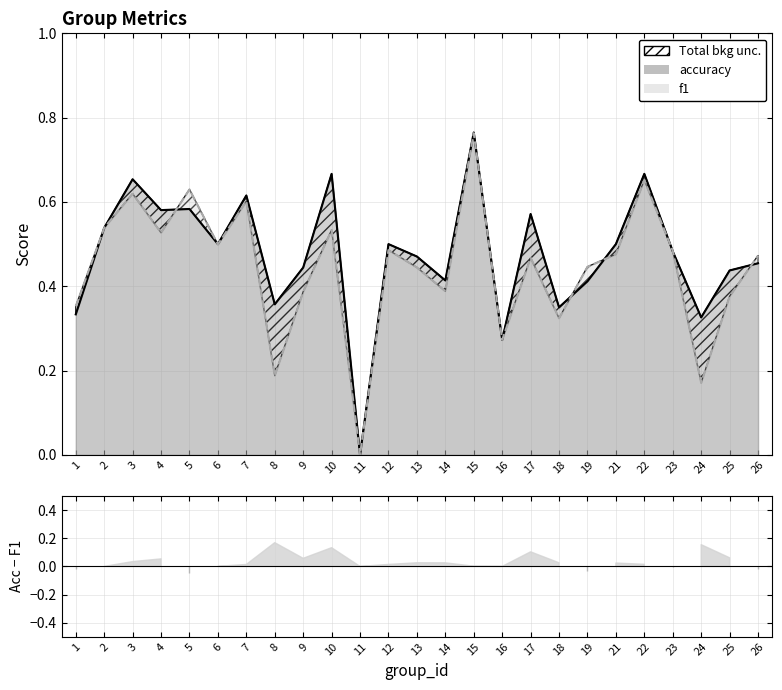

Reading left to right, list all the values displayed in this chart.

accuracy line: 0.3	0.5	0.7	0.6	0.6	0.5	0.6	0.4	0.4	0.7	0.0	0.5	0.5	0.4	0.8	0.3	0.6	0.3	0.4	0.5	0.7	0.5	0.3	0.4	0.5
f1 line: 0.4	0.5	0.6	0.5	0.6	0.5	0.6	0.2	0.4	0.5	0.0	0.5	0.4	0.4	0.8	0.3	0.5	0.3	0.4	0.5	0.7	0.5	0.2	0.4	0.5